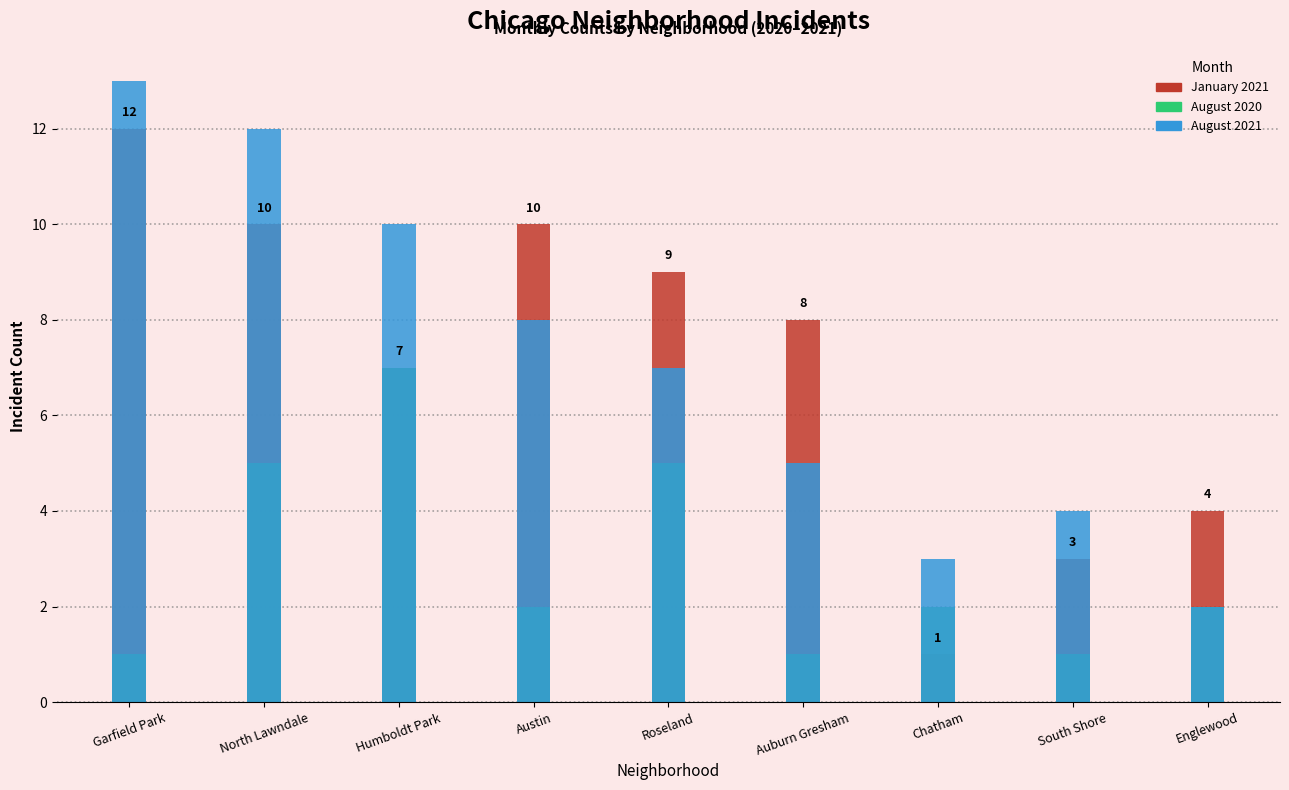

What are all the series names shown in the legend?

January 2021, August 2020, August 2021